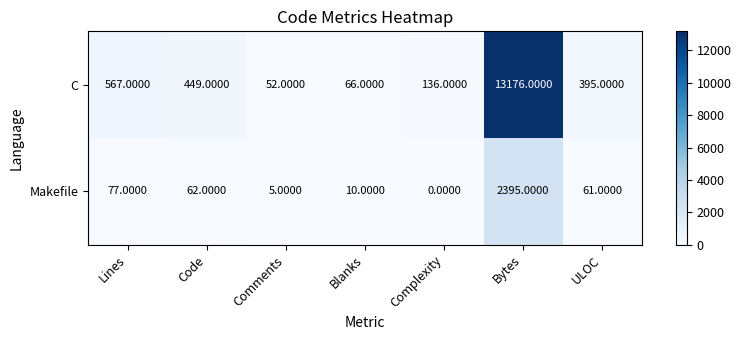

At which label does C reach its peak?

Bytes